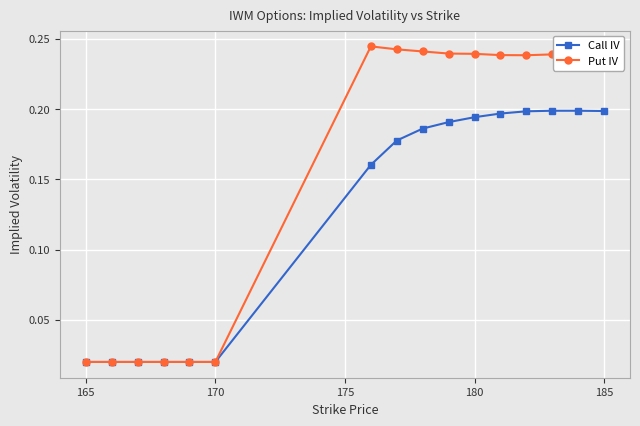

At how many categories does at least one series exceed 0?

16